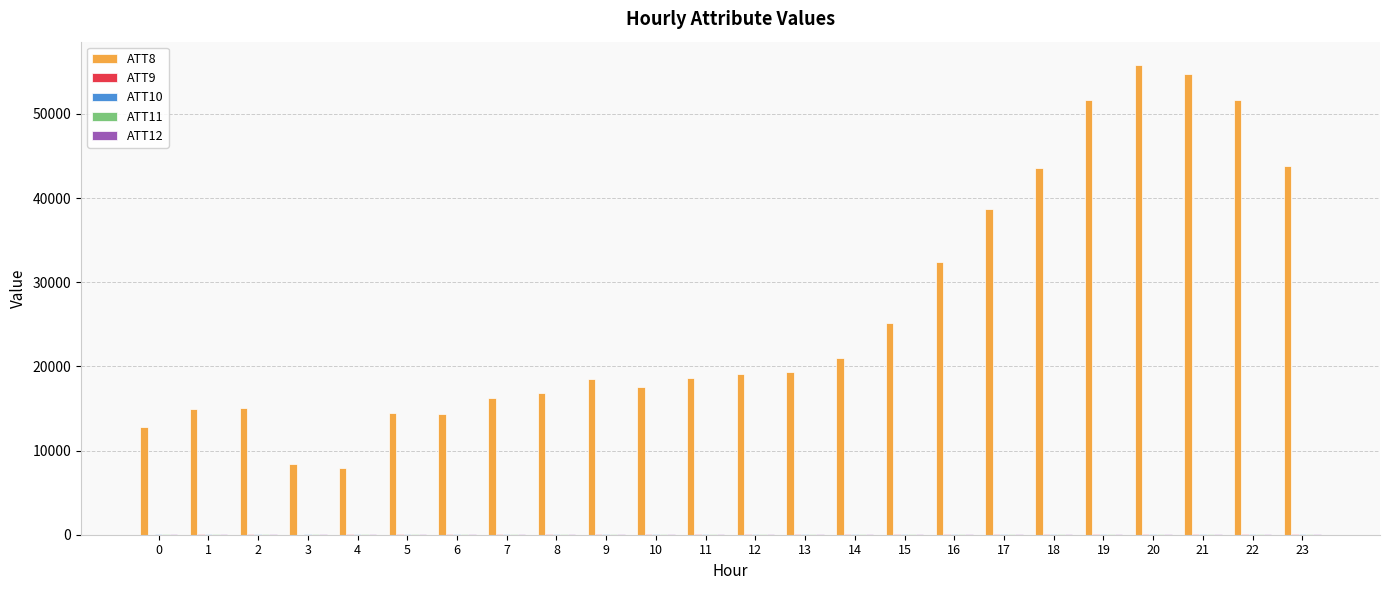

What is the maximum value shown in the chart?

55800.0